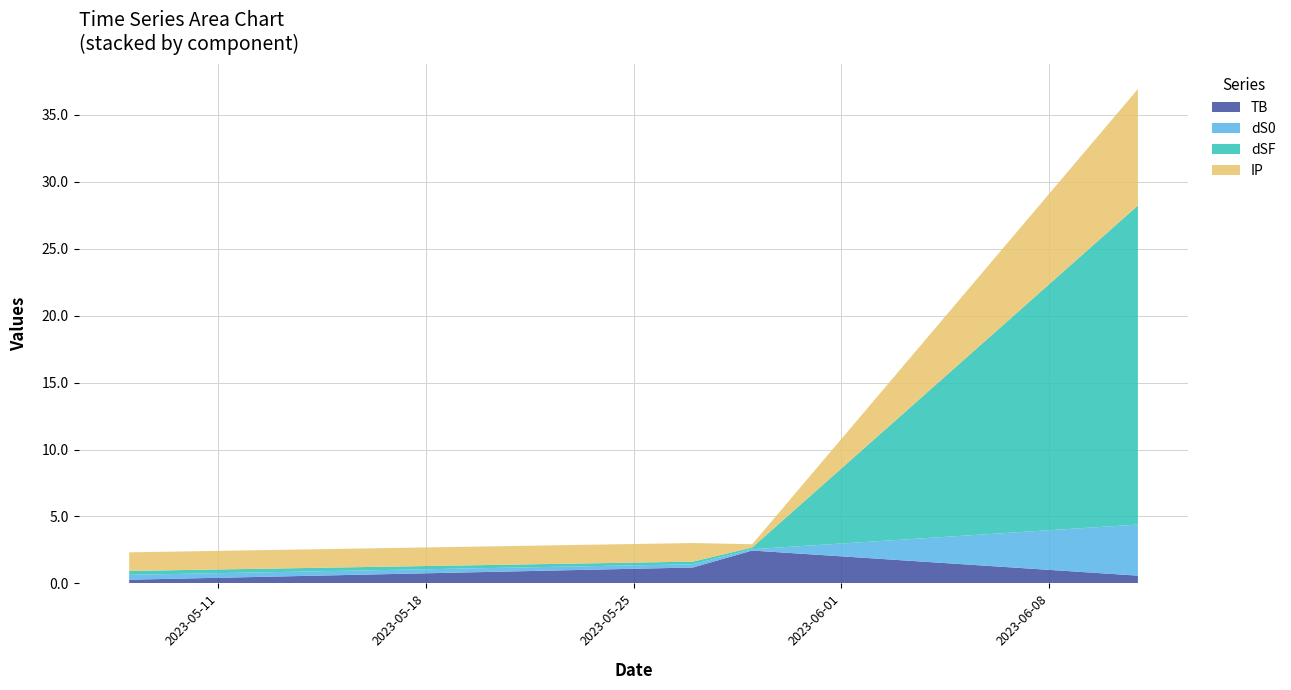

What is the maximum value for TB?

2.5